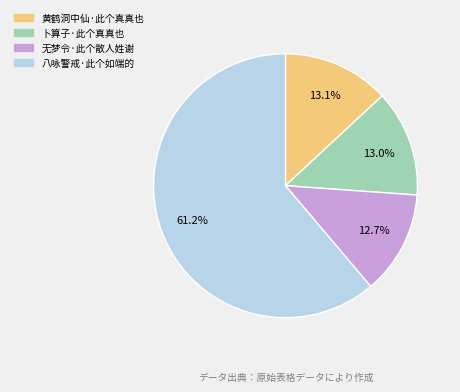

What is the largest slice in the pie chart?

八咏警戒·此个如端的